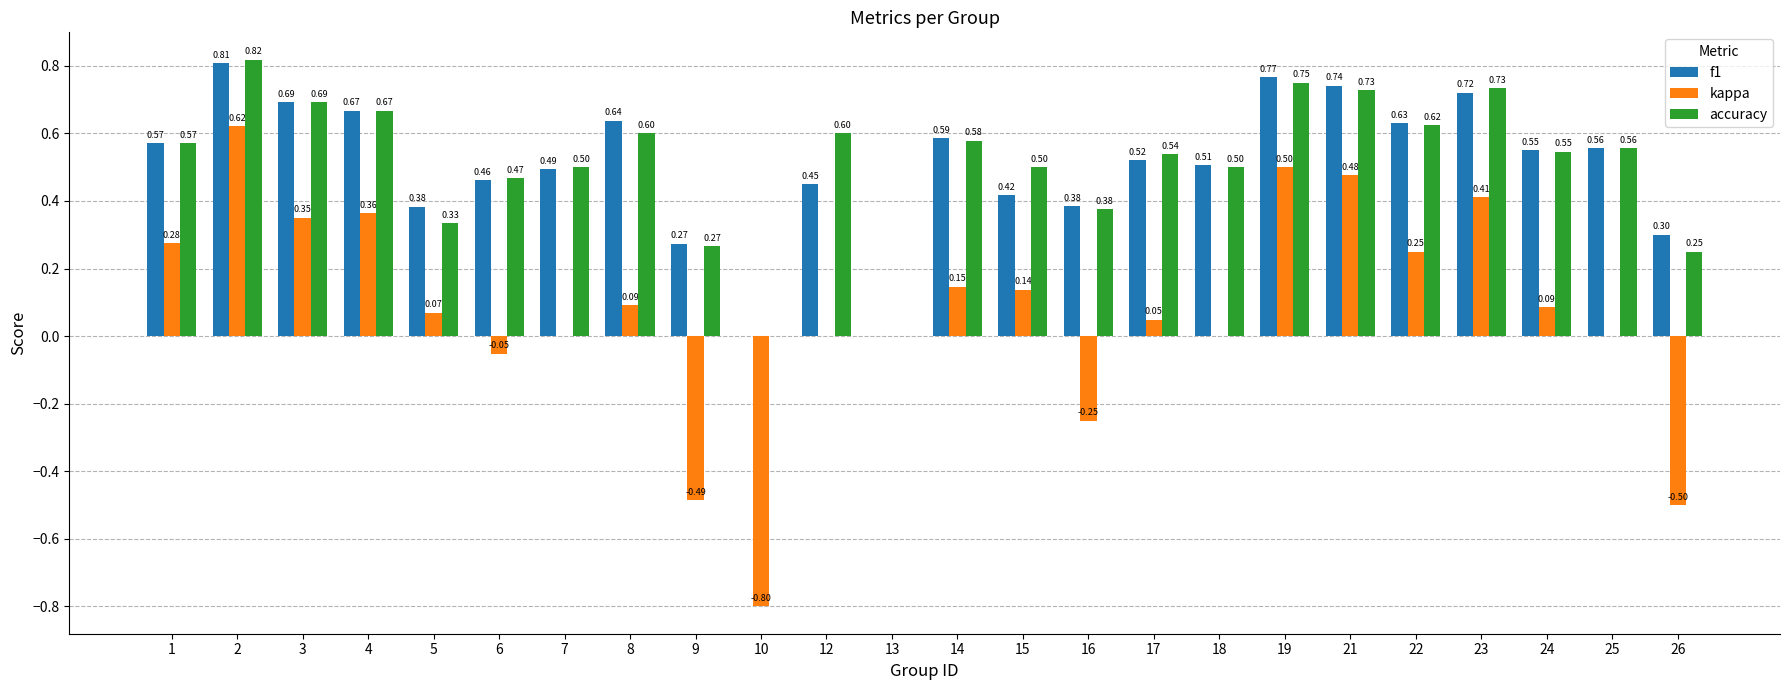

At which category is the sum across all series the highest?

2